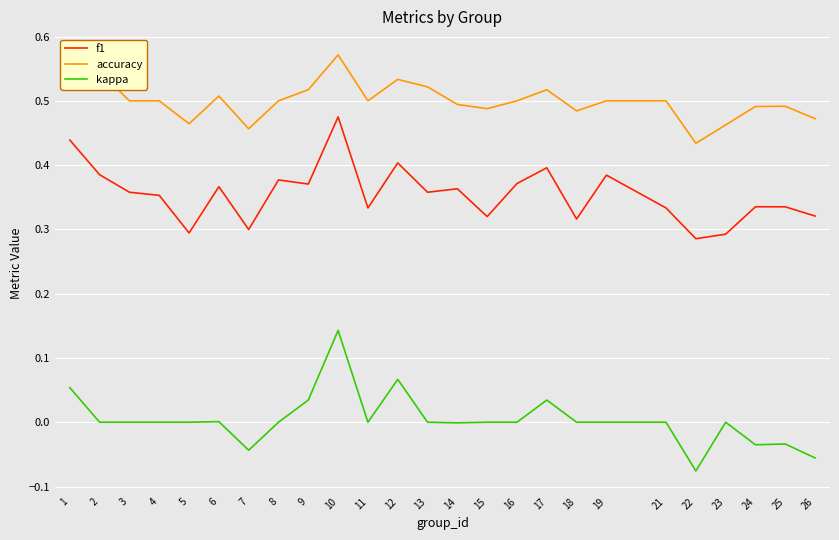

Which category has the highest value across all series?

10